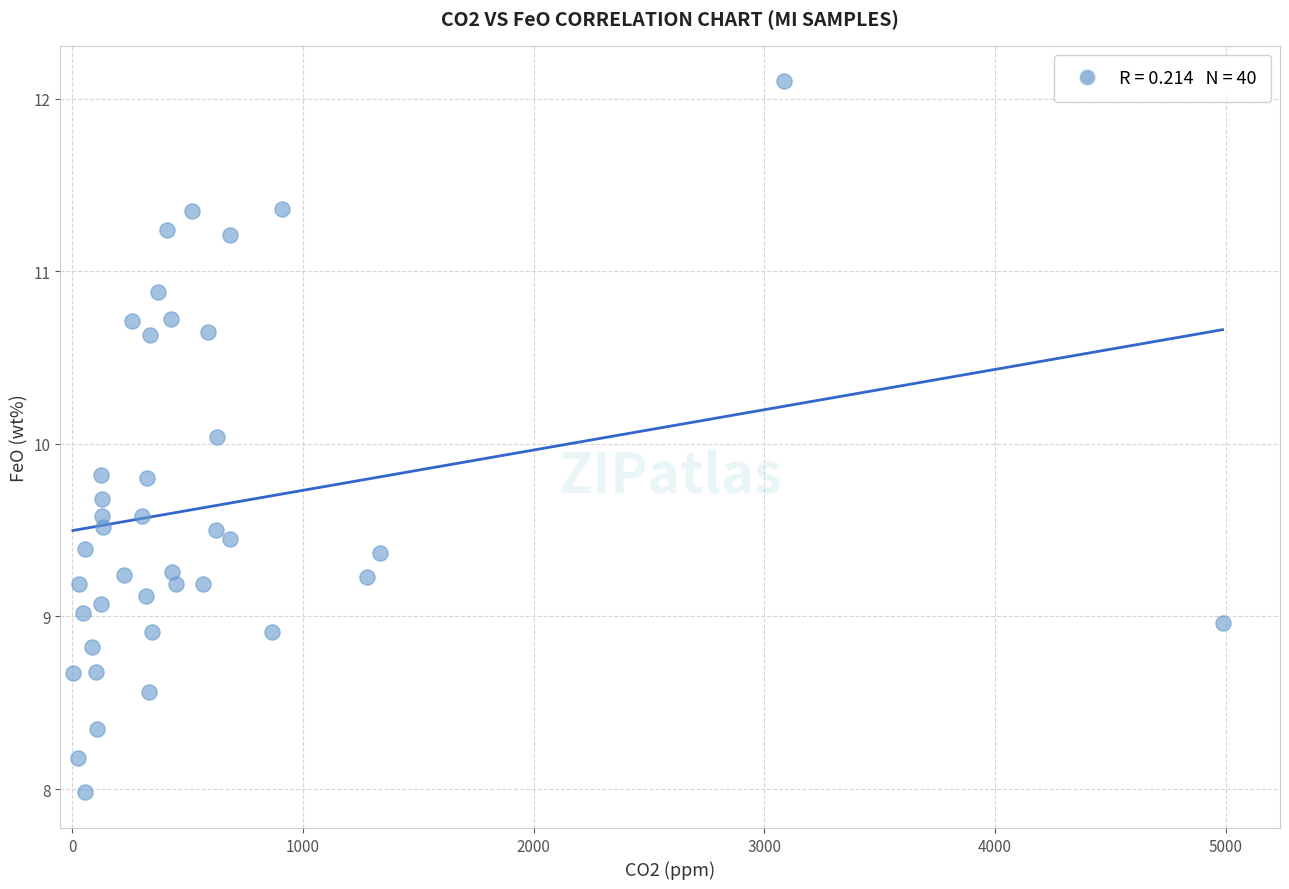

What is the range of Y values (max minus min)?

4.1